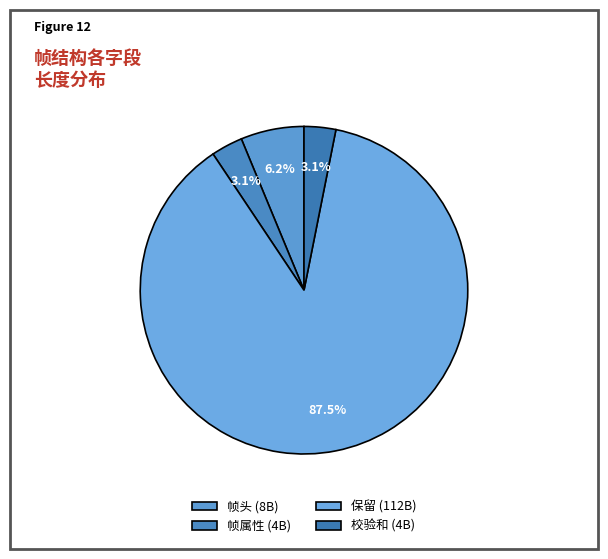

What percentage is the 帧属性 slice, to the nearest percent?

3%